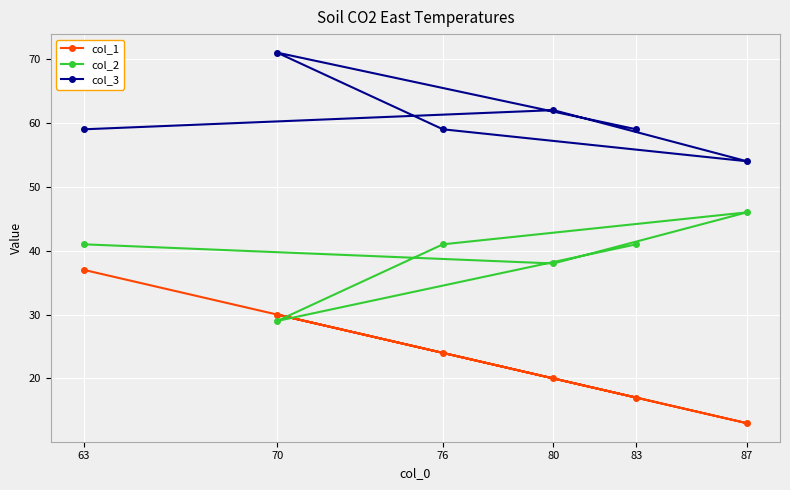

Does the chart display data point markers on the line(s)?

Yes